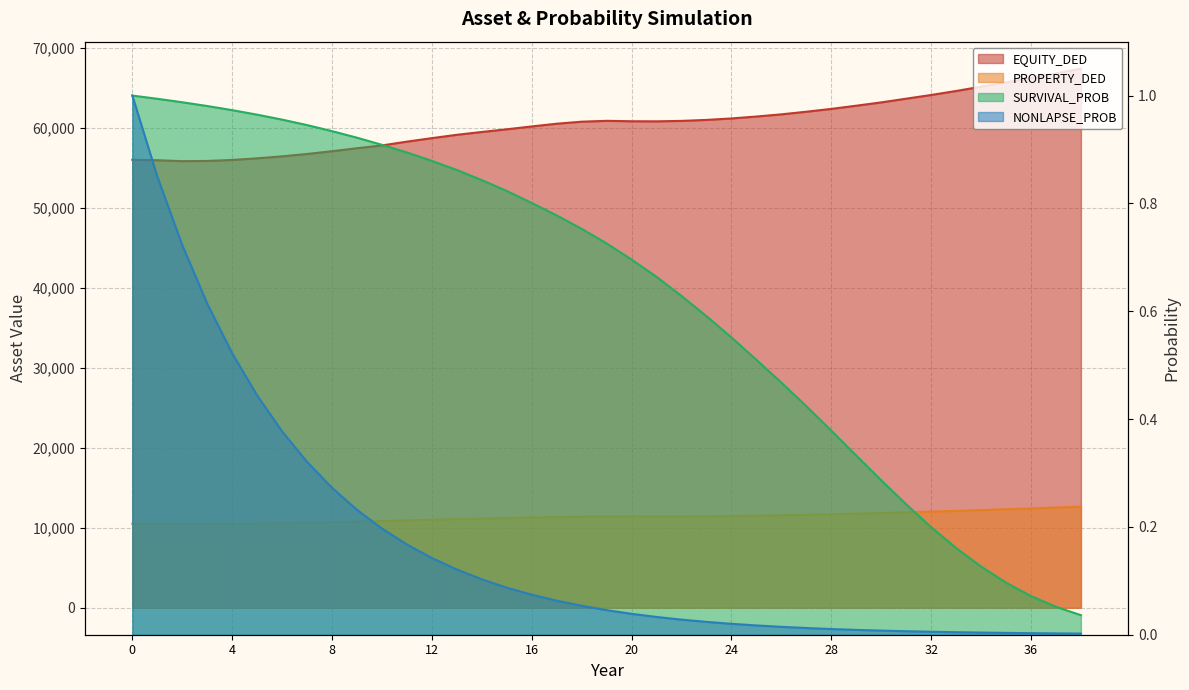

What is the difference between the second highest and second lowest values in the PROPERTY_DED series?

2052.9